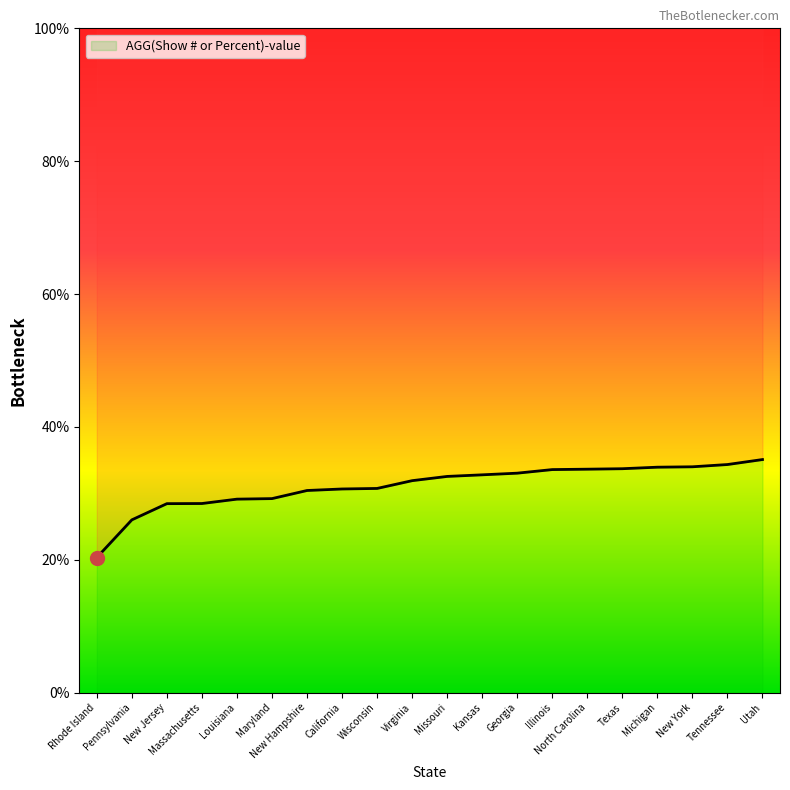

Rank the categories by value from lowest to highest.

Rhode Island, Pennsylvania, New Jersey, Massachusetts, Louisiana, Maryland, New Hampshire, California, Wisconsin, Virginia, Missouri, Kansas, Georgia, Illinois, North Carolina, Texas, Michigan, New York, Tennessee, Utah